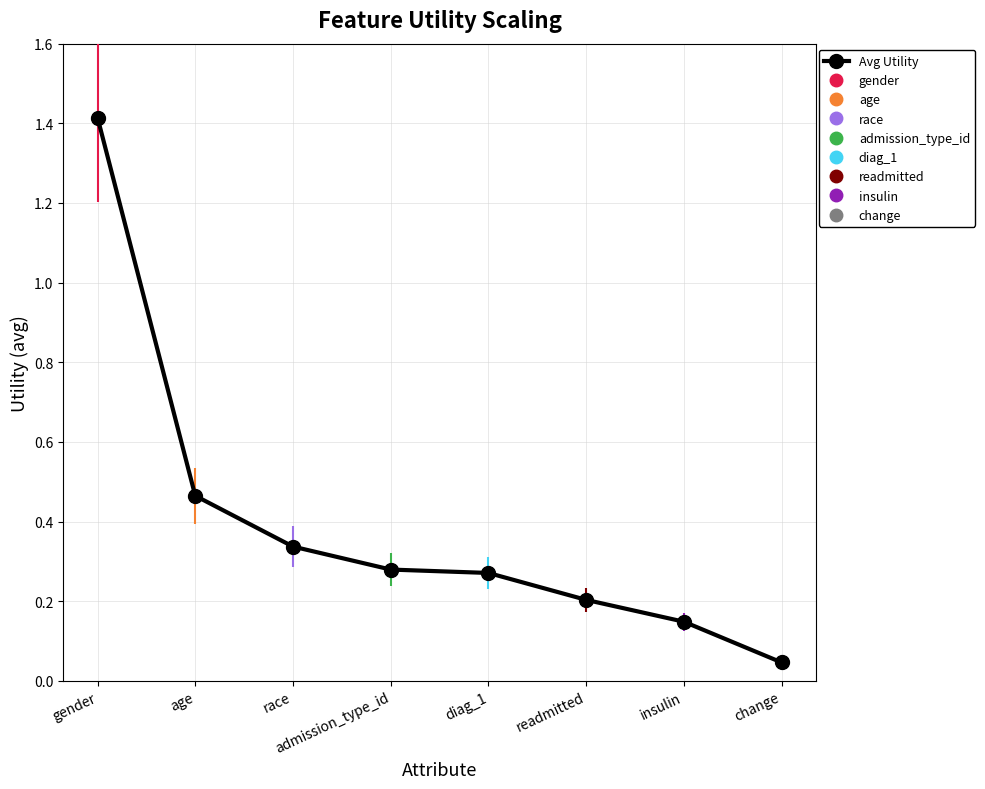

List the labels in order of value, largest first.

gender, age, race, admission_type_id, diag_1, readmitted, insulin, change